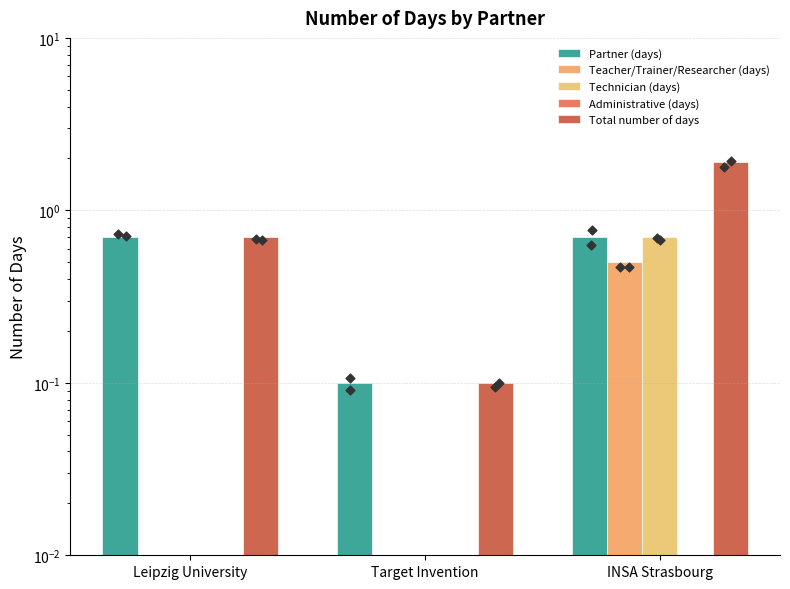

At which category is the sum across all series the highest?

INSA Strasbourg